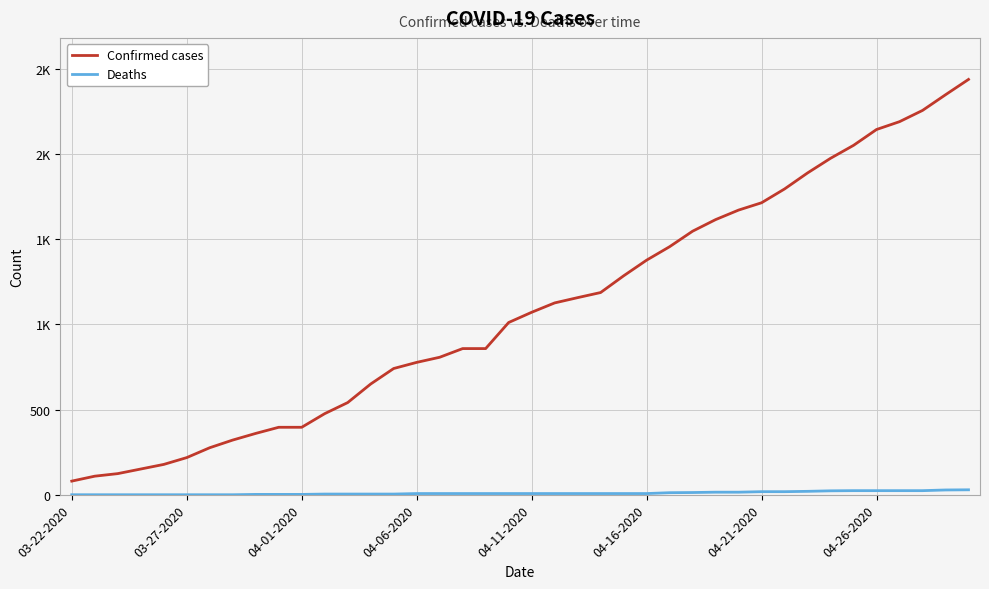

What are all the series names shown in the legend?

Confirmed cases, Deaths